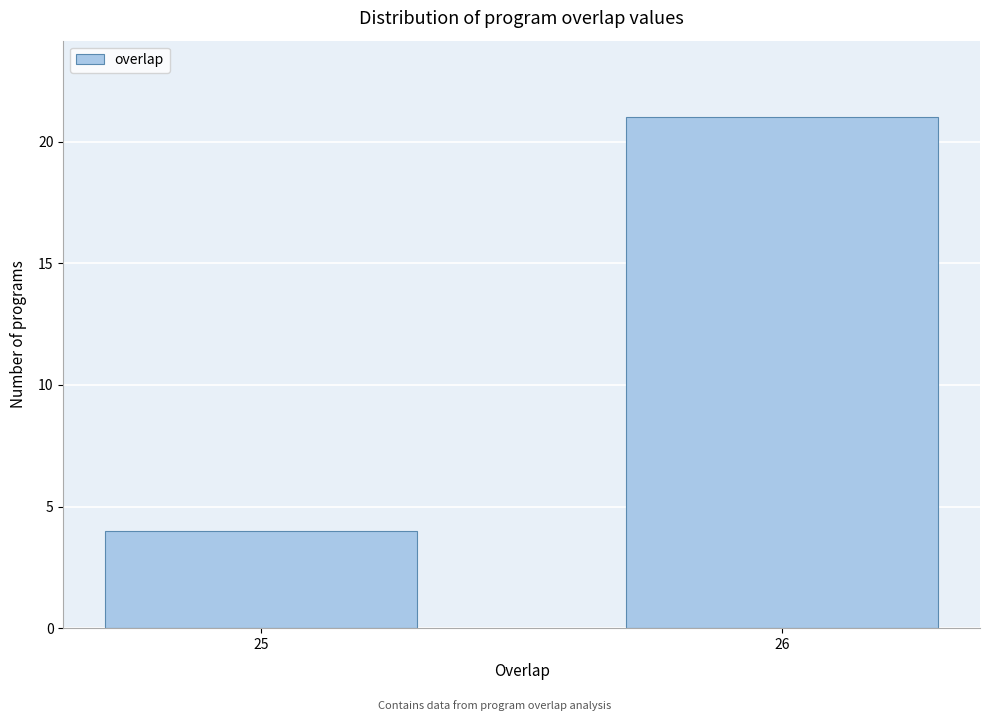

Reading left to right, list all the values displayed in this chart.

25=4	26=21